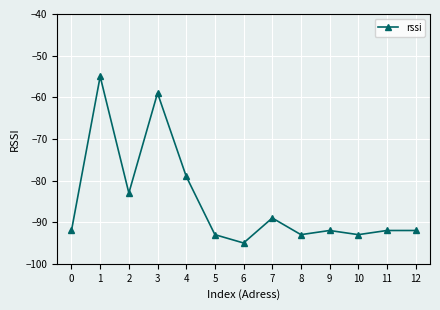

Where is the first local minimum?

2